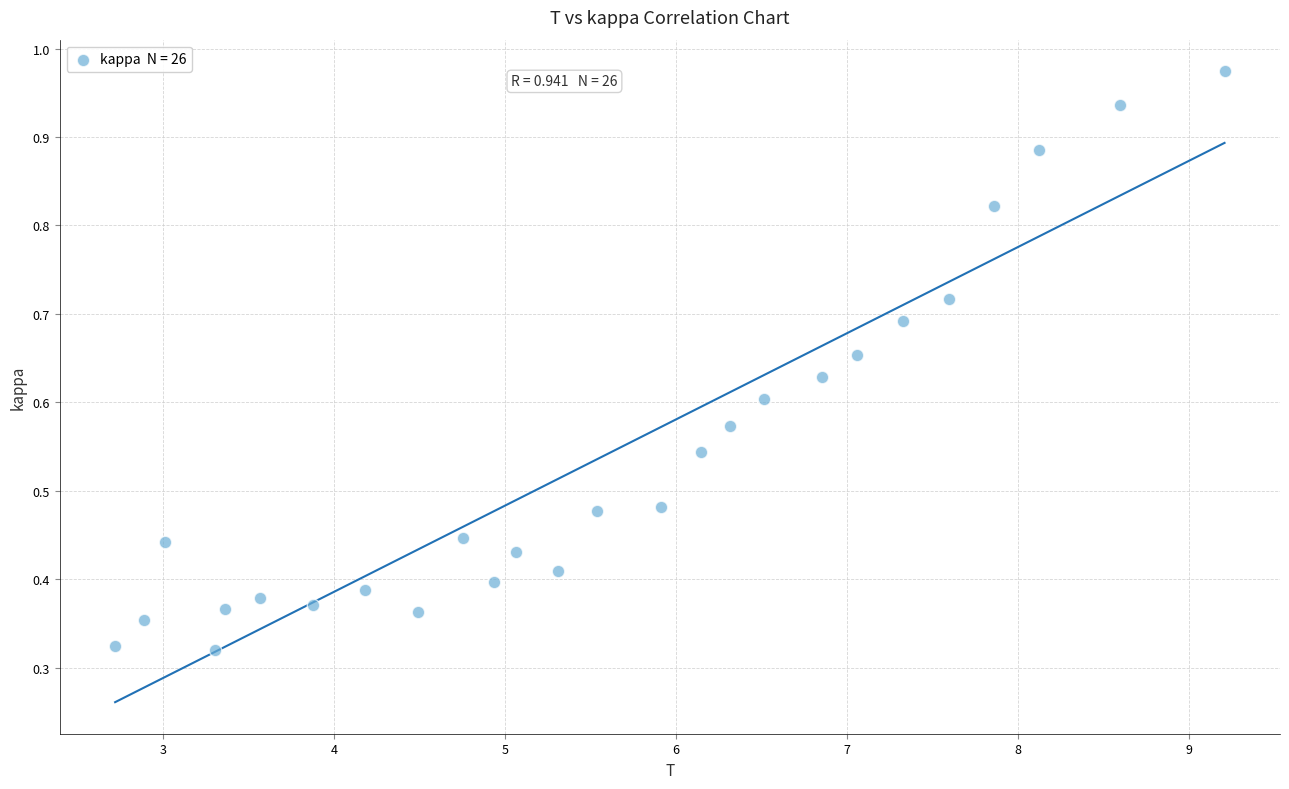

What is the range of X values (max minus min)?

6.5